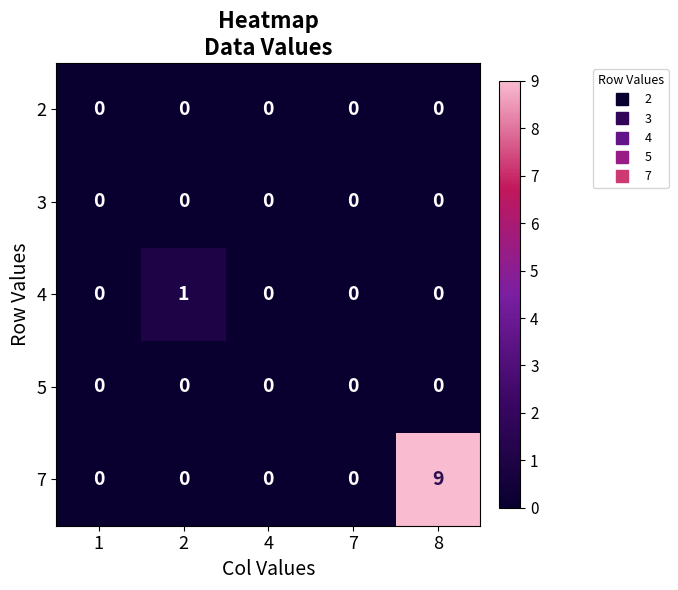

Reading left to right, what are all the values shown in this chart?

2: 1=0	2=0	4=0	7=0	8=0
3: 1=0	2=0	4=0	7=0	8=0
4: 1=0	2=1	4=0	7=0	8=0
5: 1=0	2=0	4=0	7=0	8=0
7: 1=0	2=0	4=0	7=0	8=9